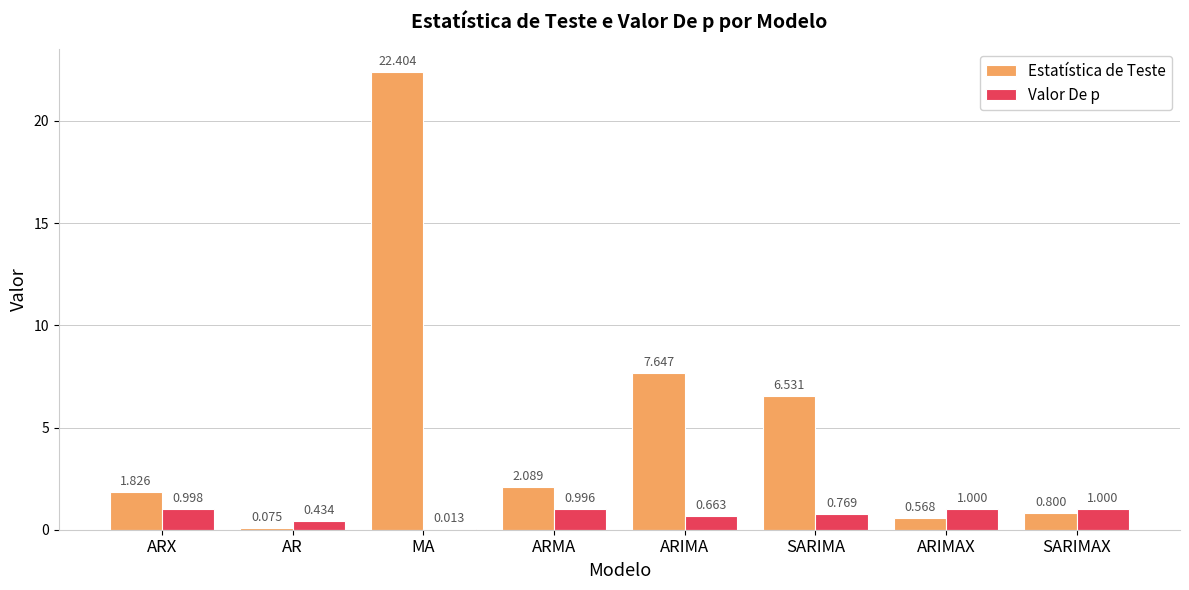

Are the bars grouped side by side (vs. stacked)?

Yes